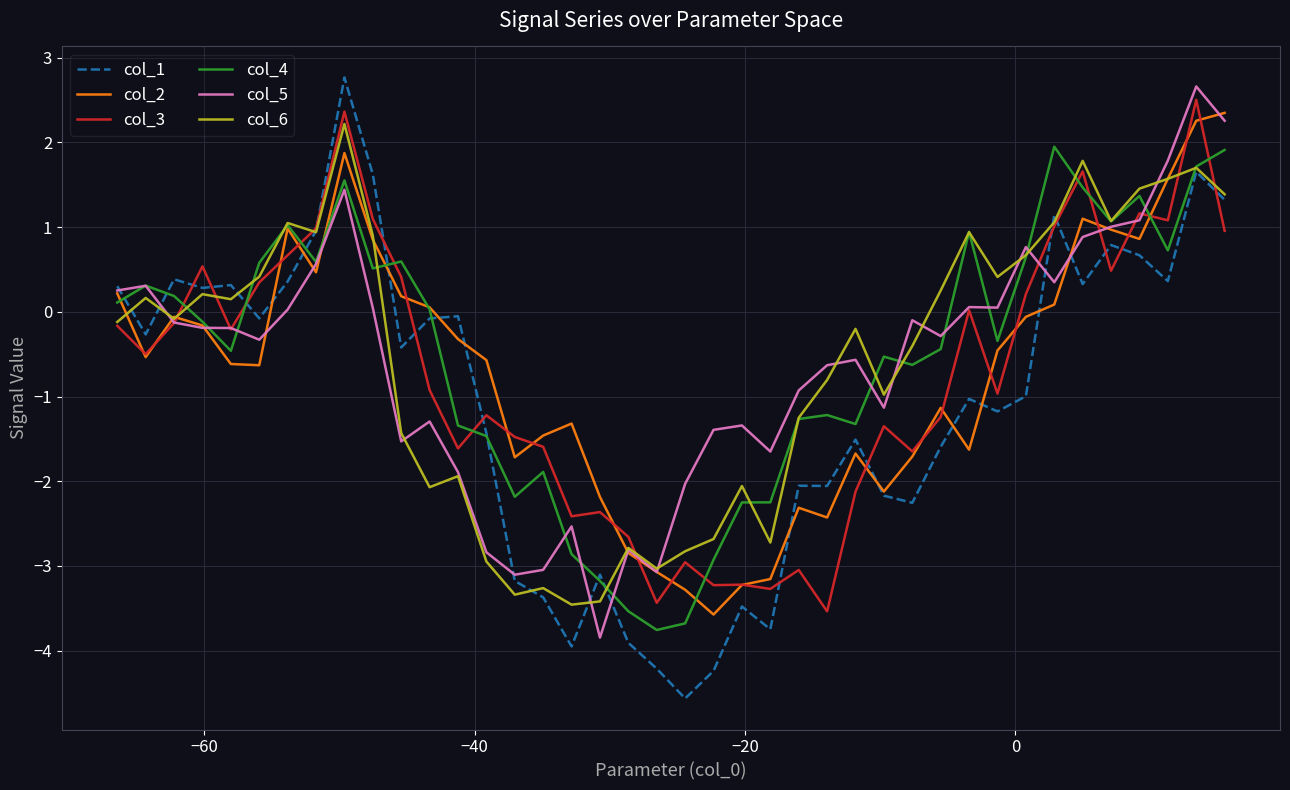

True or false: col_4 and col_3 cross at least once.

True